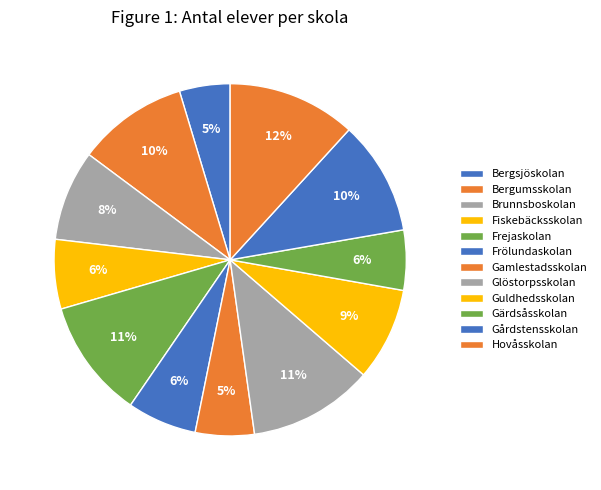

Which category has the smallest portion of the pie?

Bergsjöskolan F-9